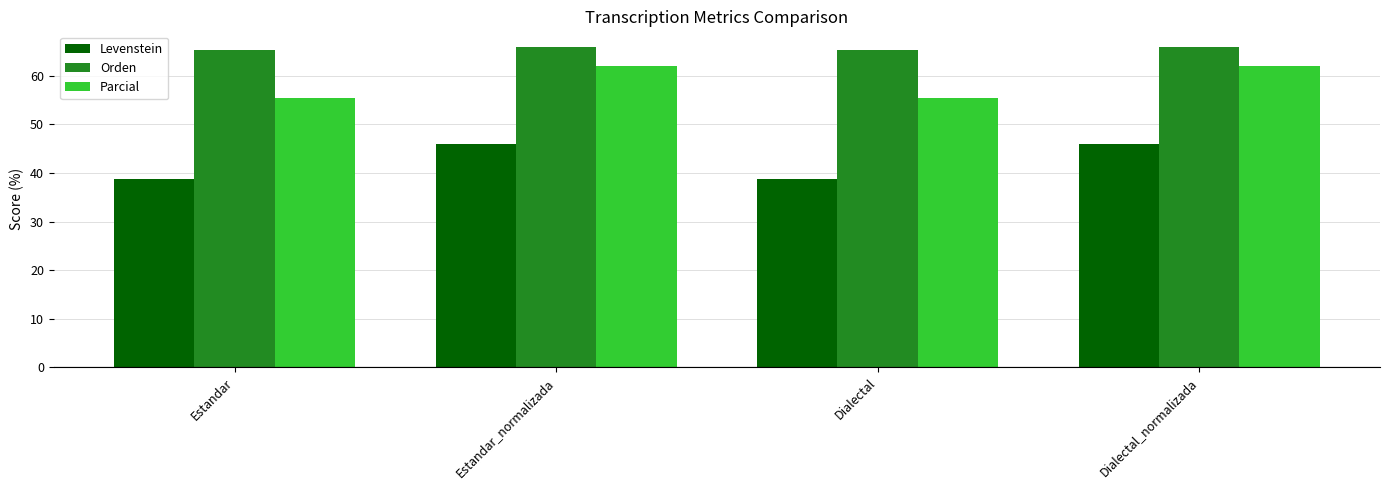

Which series changed the most between Estandar and Estandar_normalizada?

Levenstein